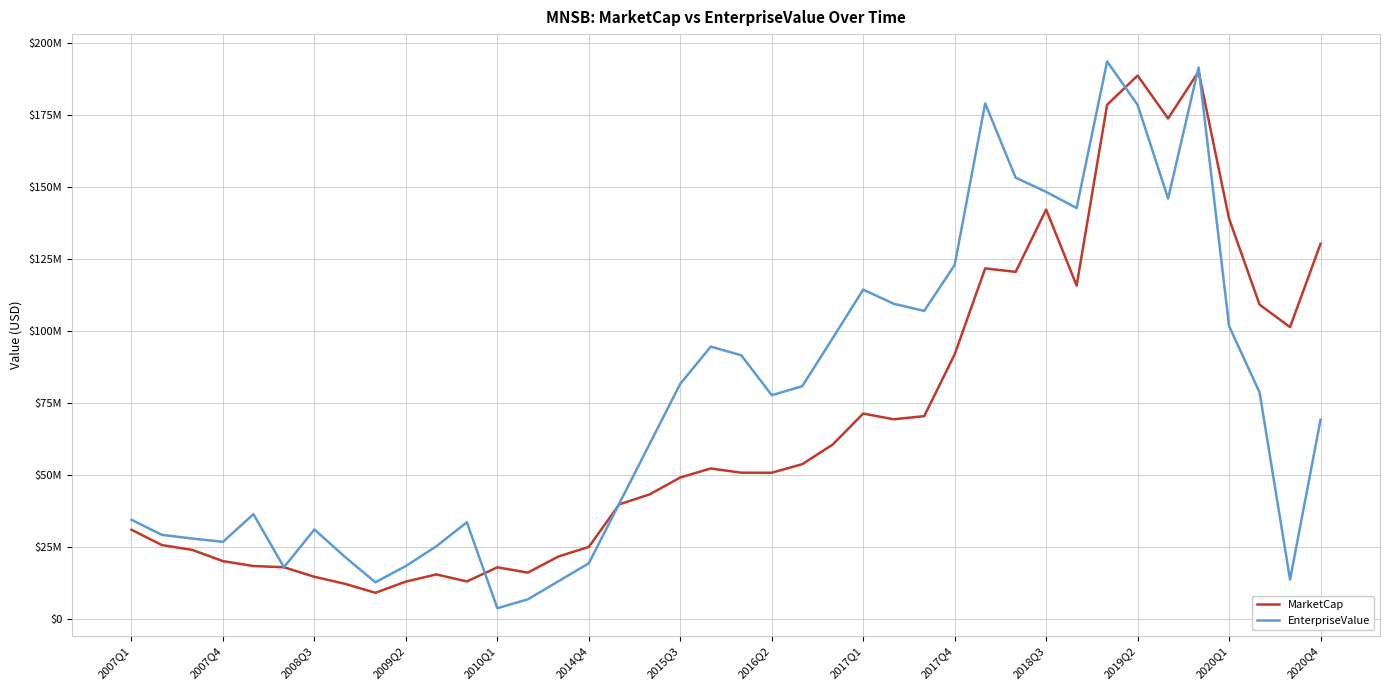

In MarketCap, how many points are lower than both neighbors (excluding endpoints)?

9